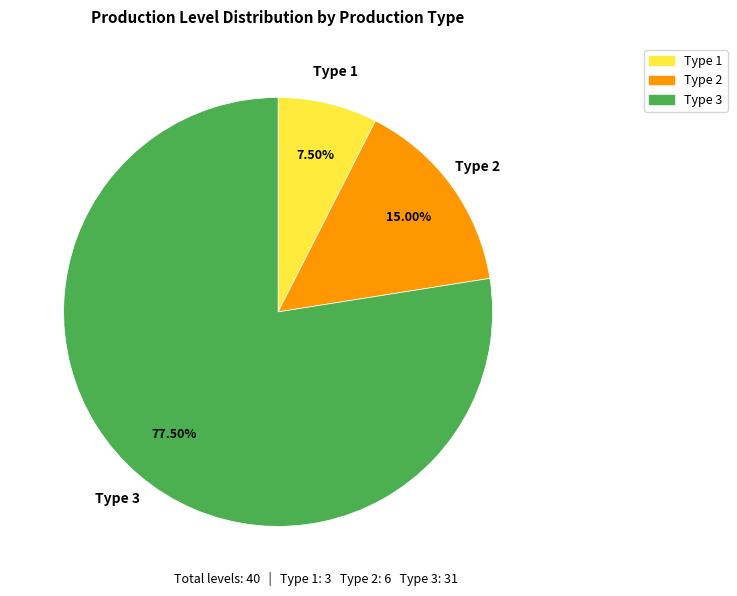

Is there a majority slice in this chart?

Yes